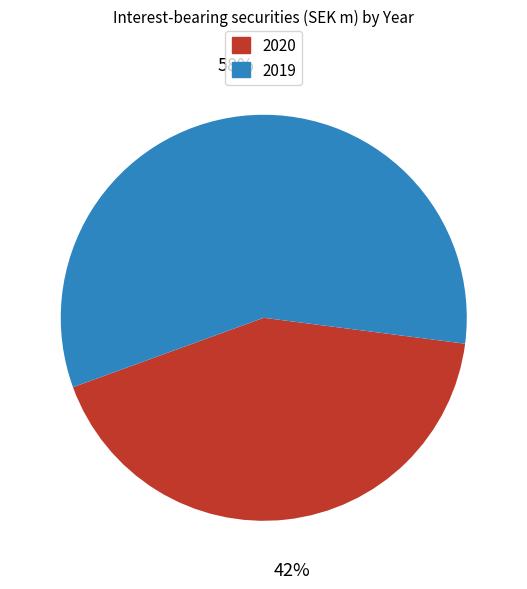

How many segments does this pie chart have?

2